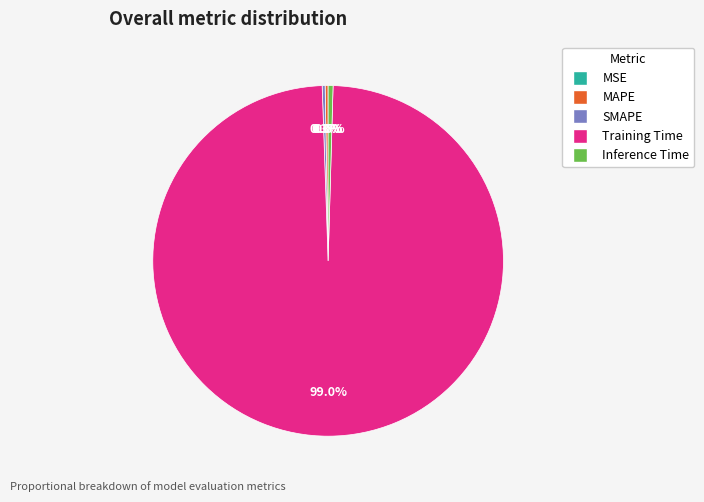

Which category has the biggest portion of the pie?

Training Time